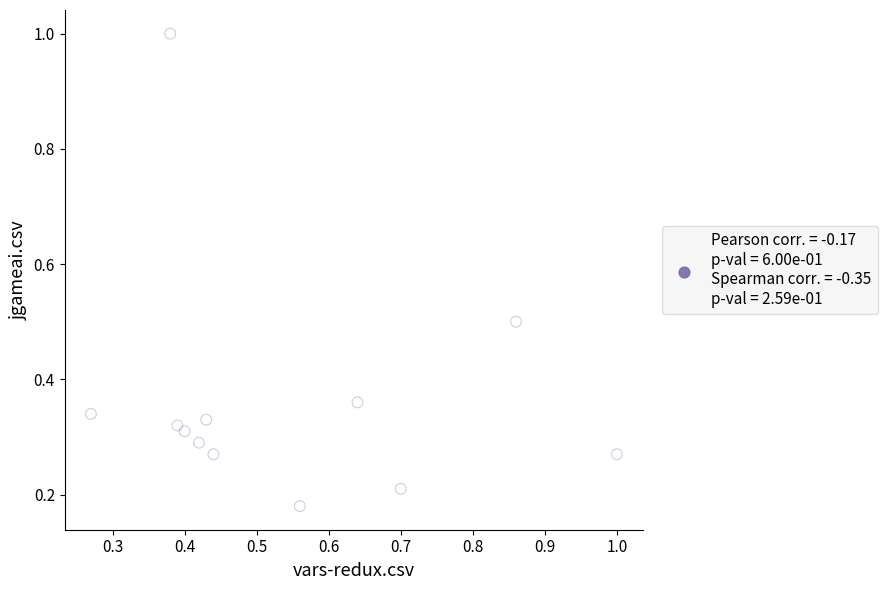

What is the range of Y values (max minus min)?

0.8